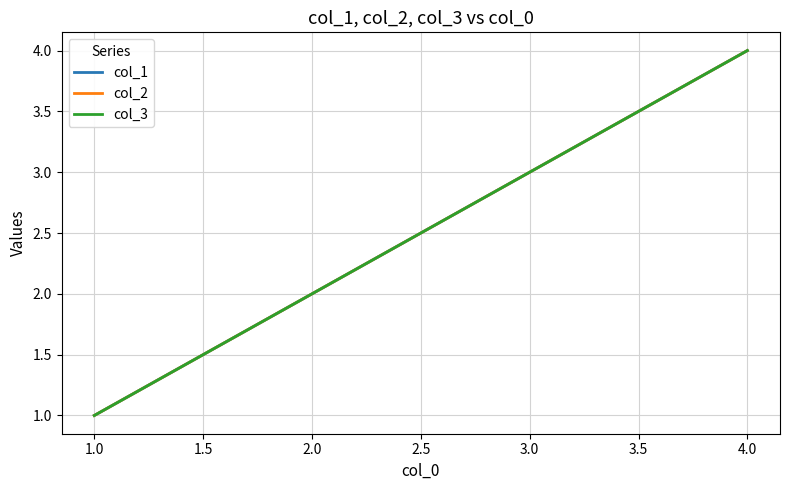

Is this an area chart (filled region under the line)?

No